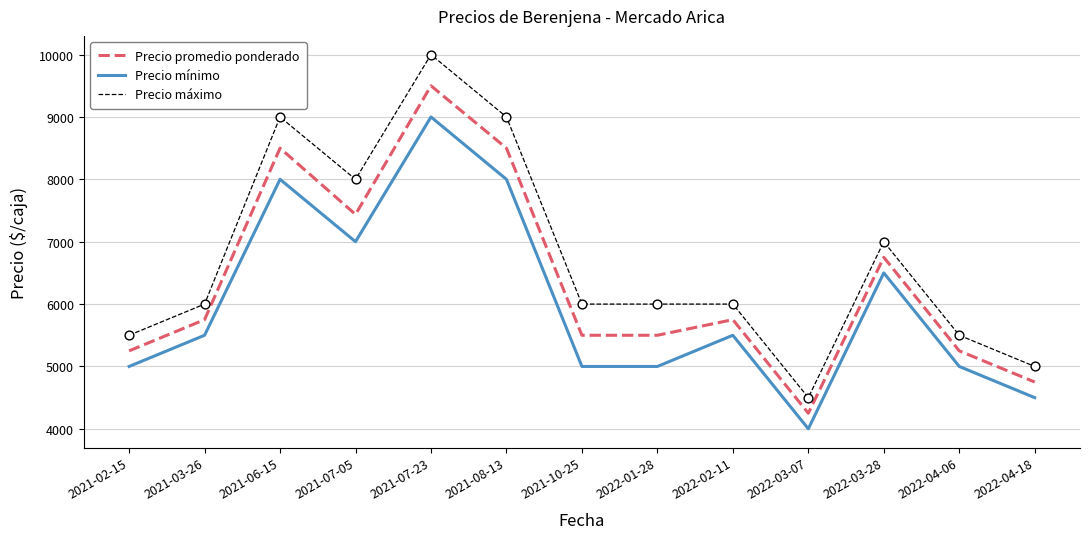

What is the total value across all series at 2022-03-07?

12750